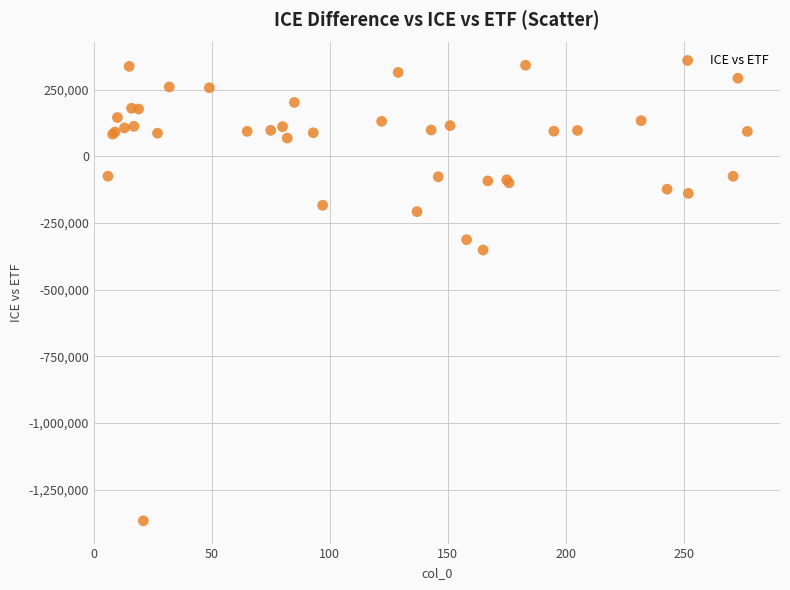

What Y value in the scatter plot is closest to -512456?

-351074